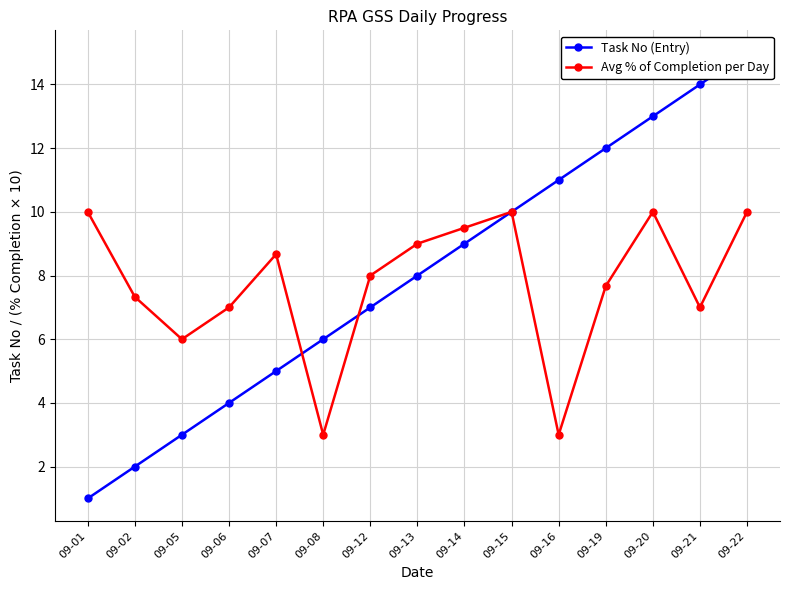

Reading left to right, extract all data points from this chart.

Task No (Entry): 09-01=1.0	09-02=2.0	09-05=3.0	09-06=4.0	09-07=5.0	09-08=6.0	09-12=7.0	09-13=8.0	09-14=9.0	09-15=10.0	09-16=11.0	09-19=12.0	09-20=13.0	09-21=14.0	09-22=15.0
Avg % of Completion per Day: 09-01=10.0	09-02=7.3	09-05=6.0	09-06=7.0	09-07=8.7	09-08=3.0	09-12=8.0	09-13=9.0	09-14=9.5	09-15=10.0	09-16=3.0	09-19=7.7	09-20=10.0	09-21=7.0	09-22=10.0